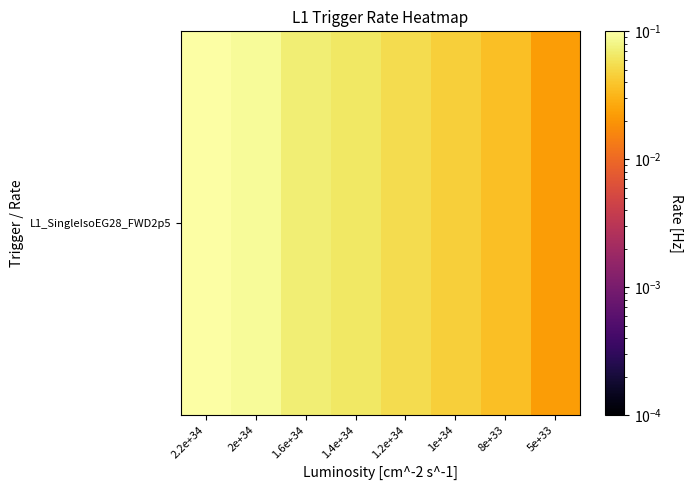

How many series are shown in this chart?

1